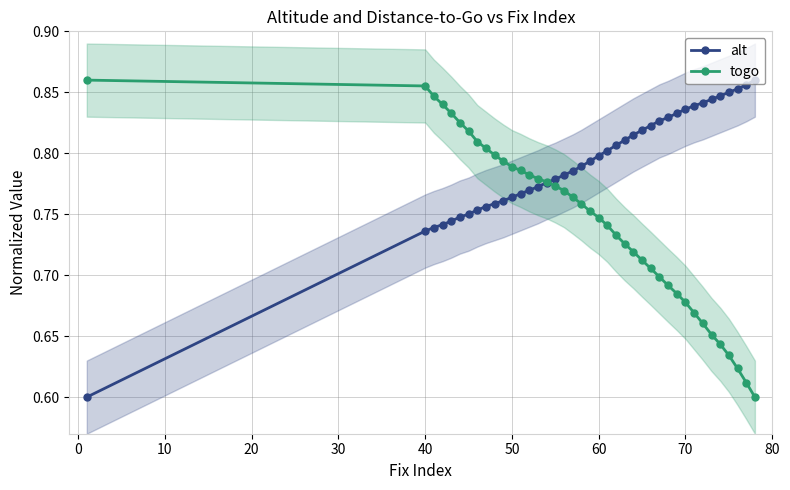

Count the alt values in the range 0 to 1.

40